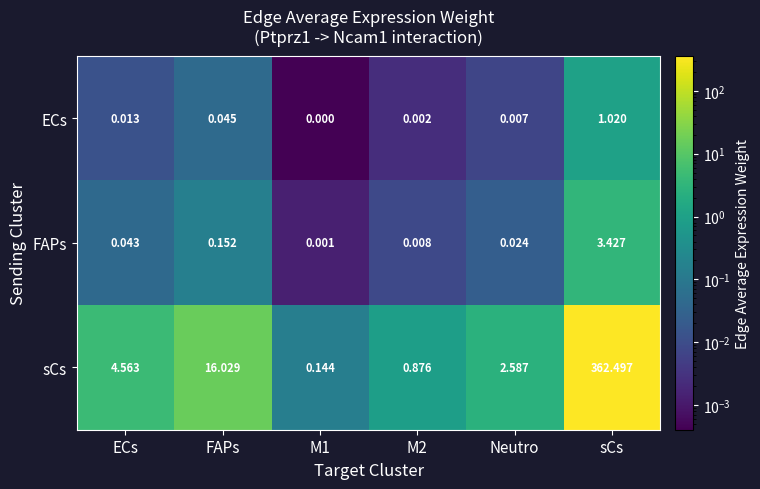

Where is FAPs nearest to the value 1?

FAPs